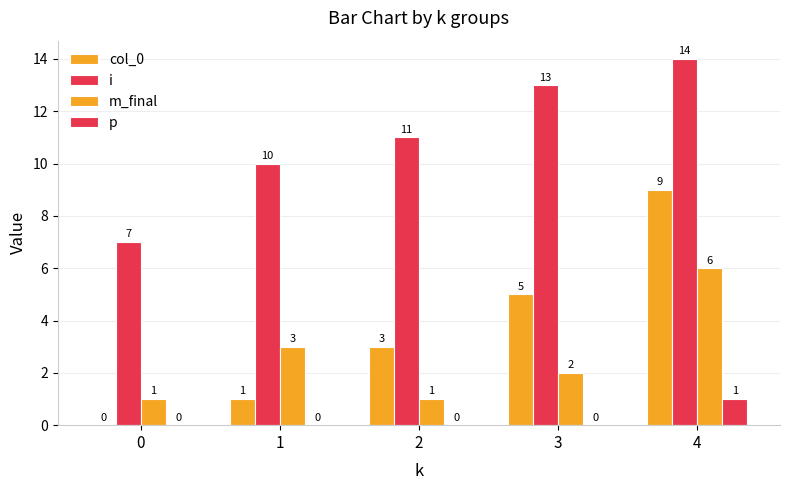

The i series shows 7 at 0. True or false?

True